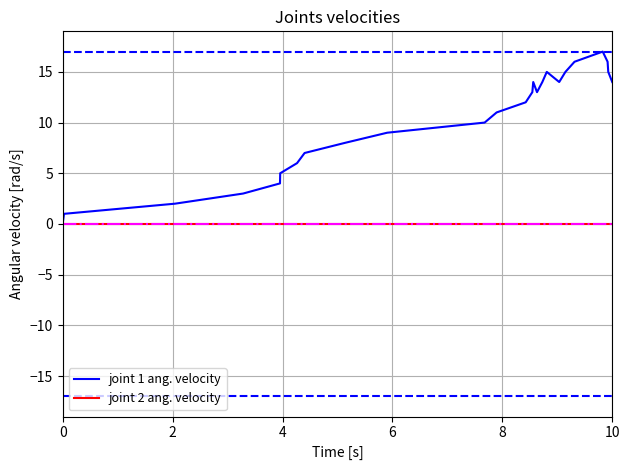

List the series in order of their peak value, highest first.

joint 1 ang. velocity, joint 2 ang. velocity